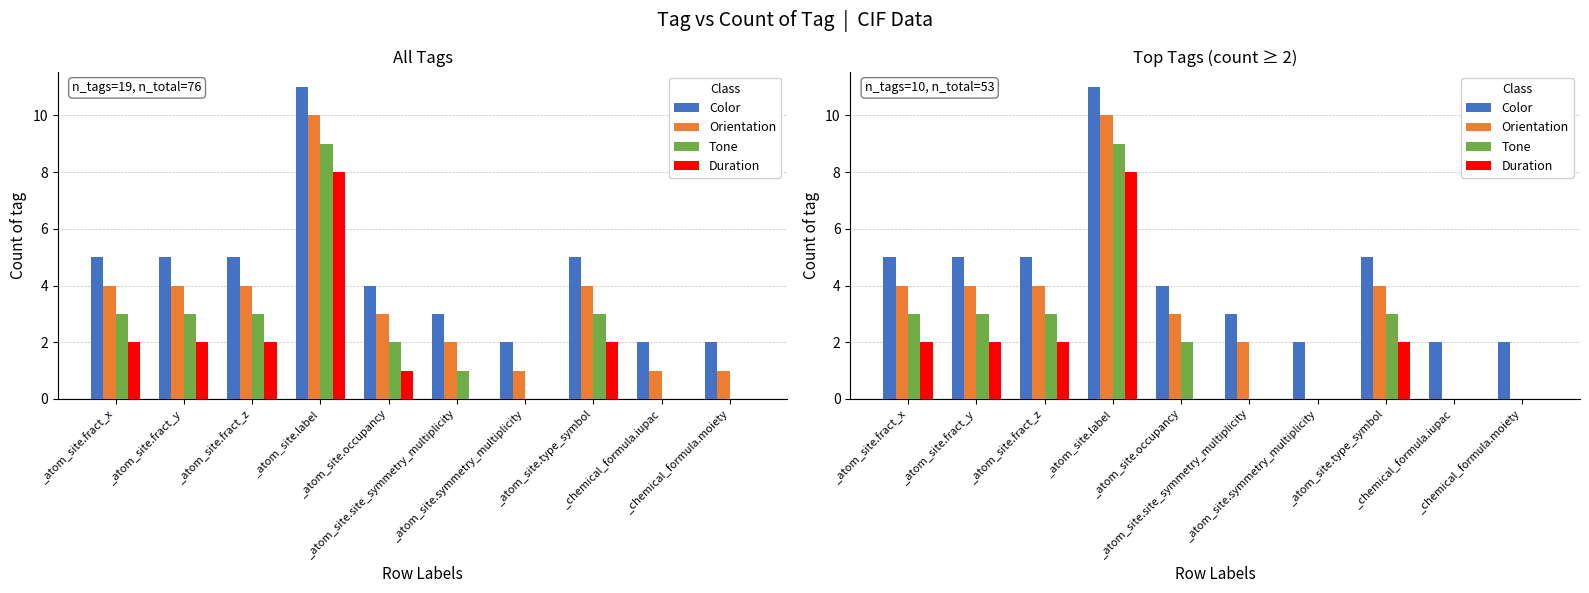

How many groups of bars are there?

10